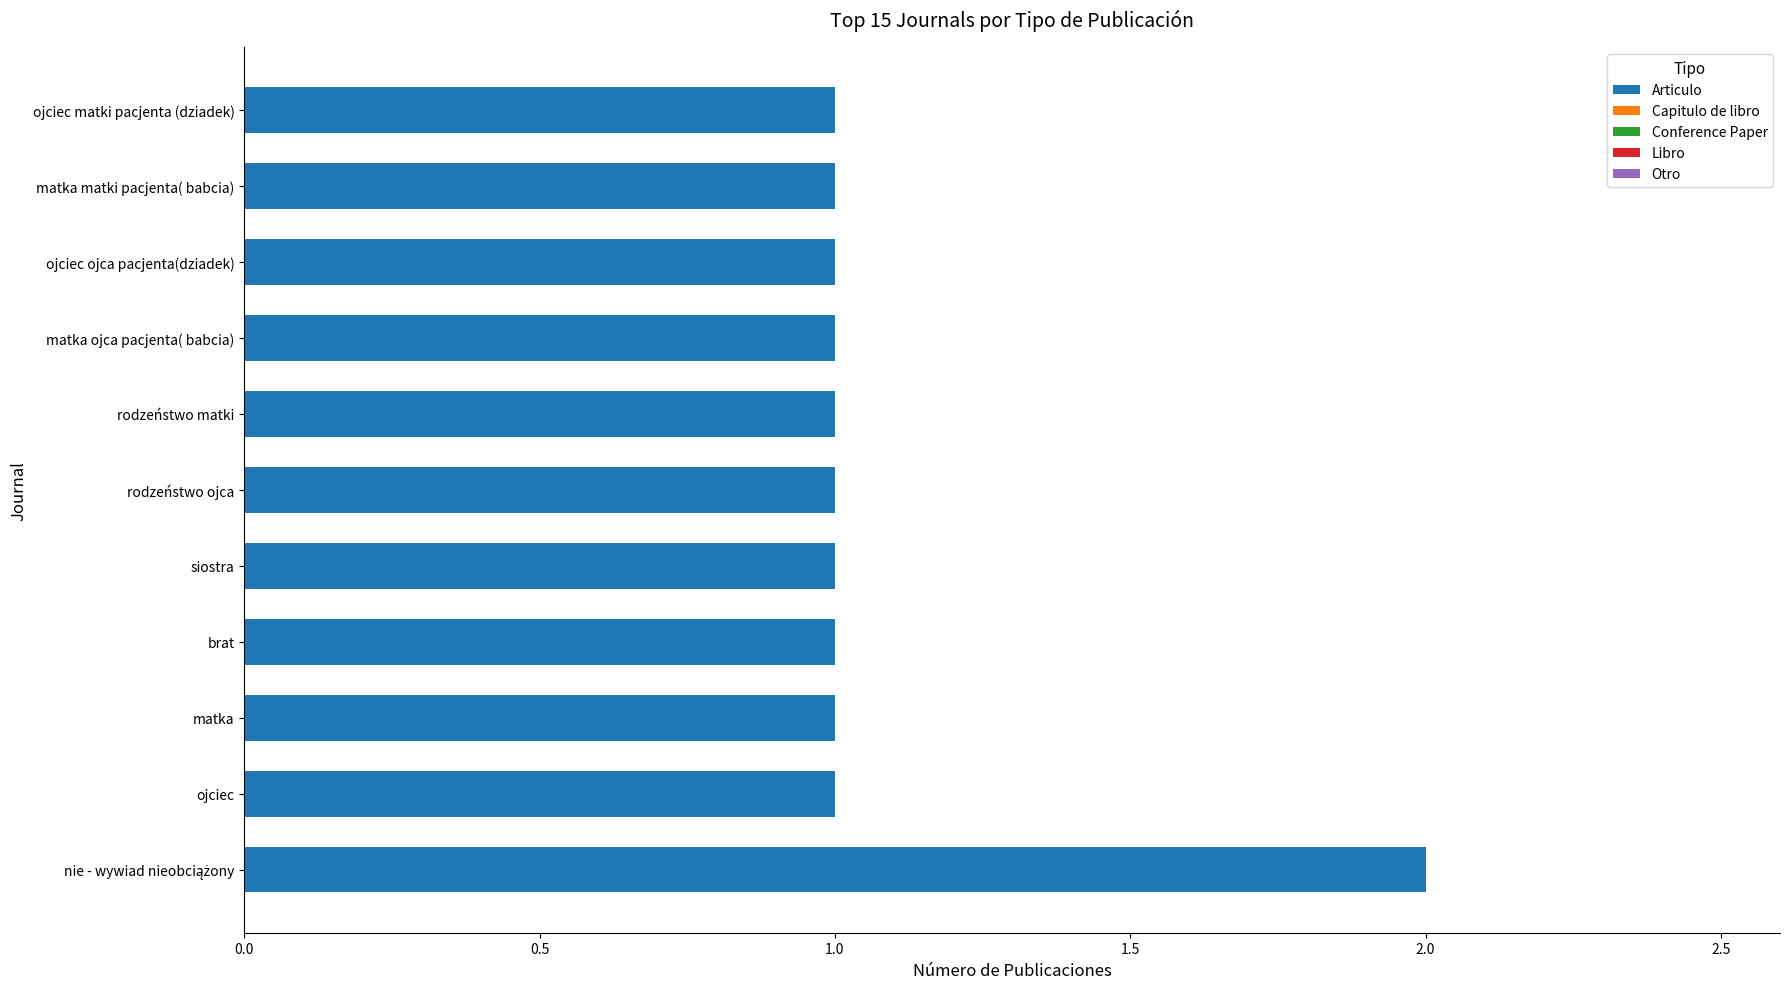

The value at matka ojca pacjenta( babcia) is 2. True or false?

False